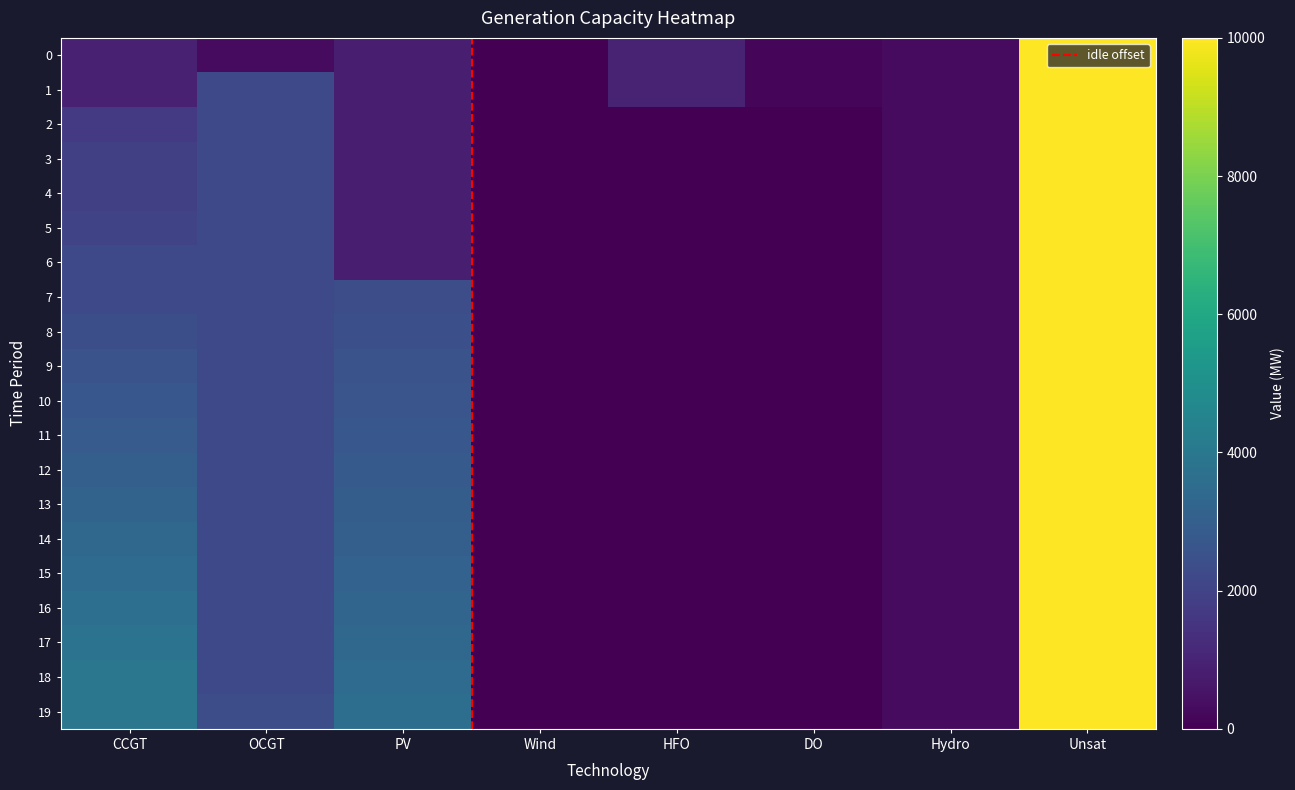

What is the difference between the maximum and minimum values in the 11 series?

10000